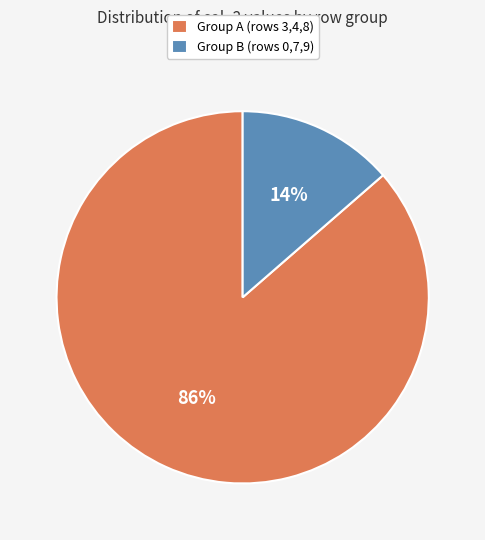

Rank the categories by value from lowest to highest.

Group B (rows 0,7,9), Group A (rows 3,4,8)